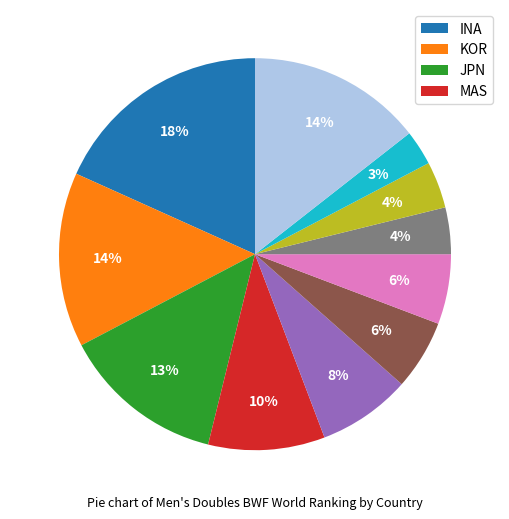

Does any single category account for the majority?

No